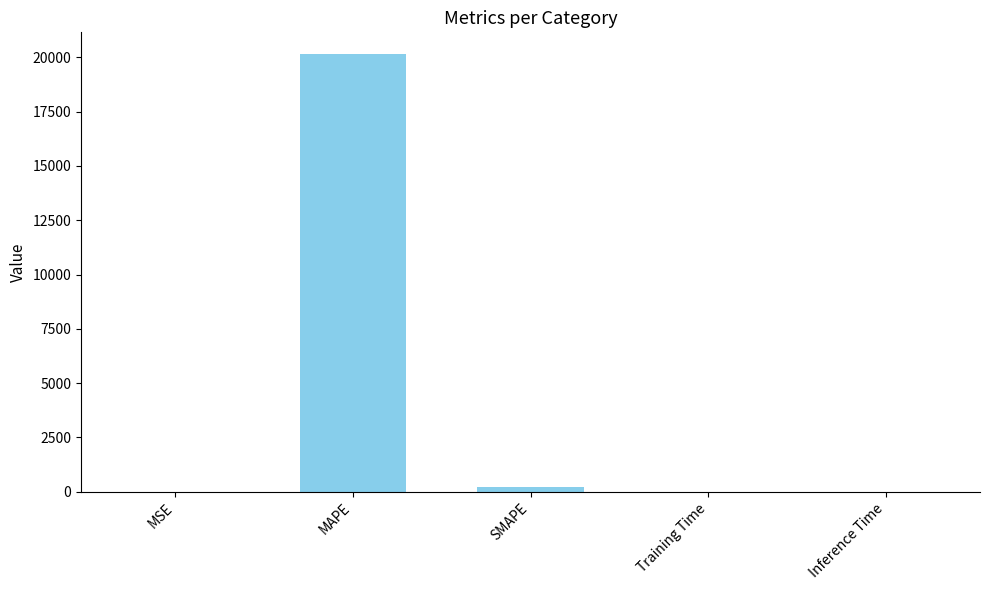

At which category does the chart reach its peak across all series?

MAPE